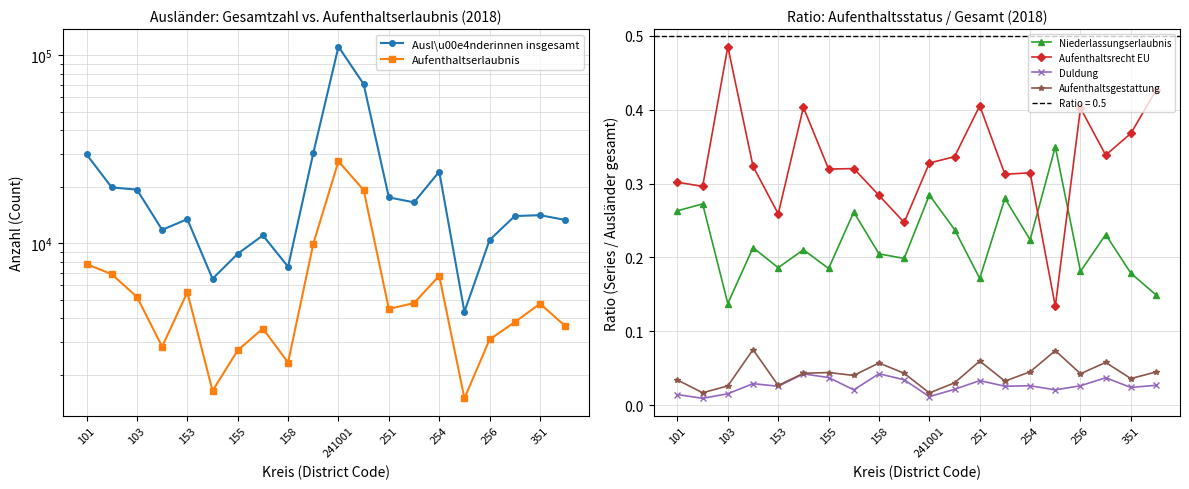

At which label is Niederlassungserlaubnis closest to 0?

103